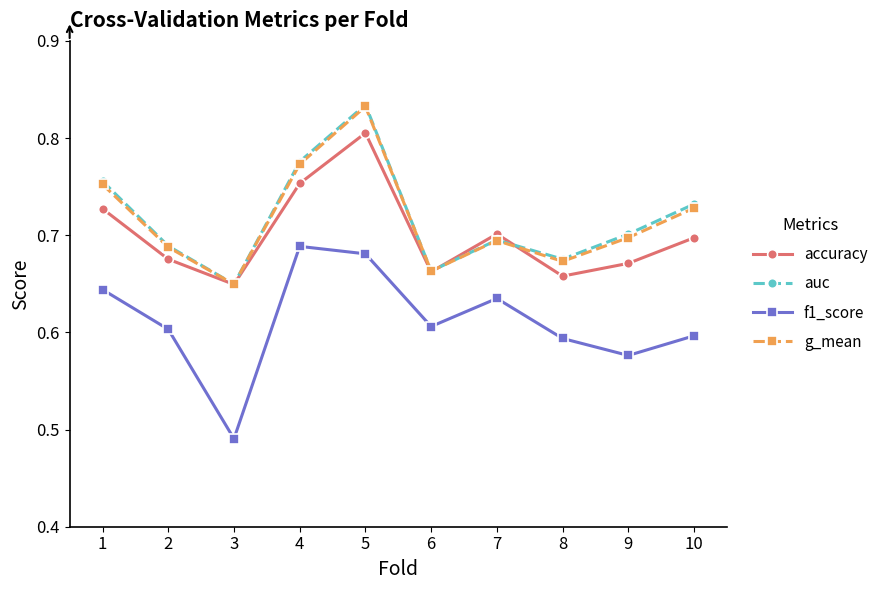

At which category is the sum across all series the highest?

5